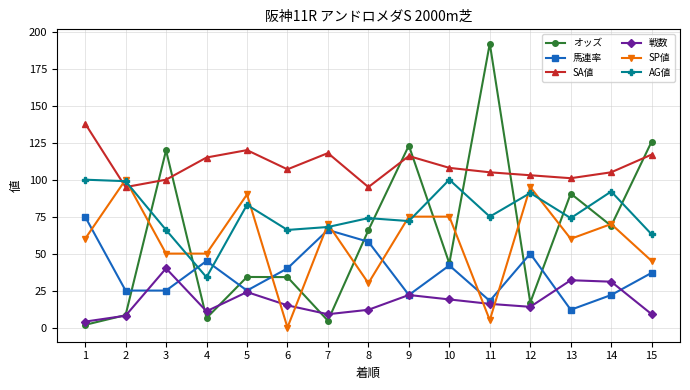

In 馬連率, how many points are higher than both neighbors (excluding endpoints)?

4